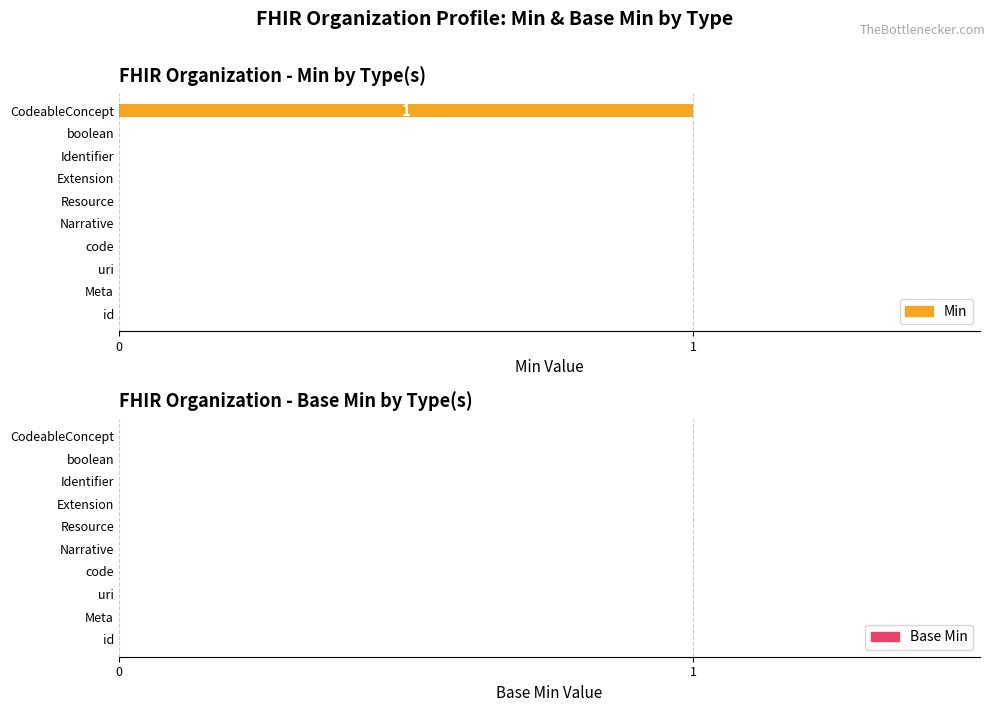

Reading bottom to top, transcribe all the data shown in this chart.

id=0	Meta=0	uri=0	code=0	Narrative=0	Resource=0	Extension=0	Identifier=0	boolean=0	CodeableConcept=1